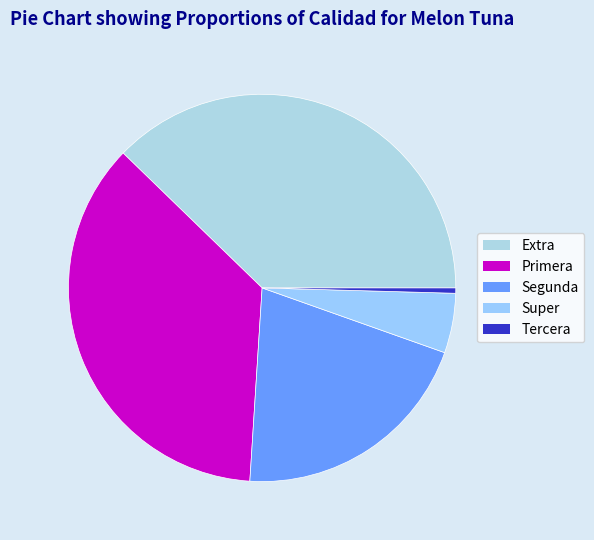

How many segments does this pie chart have?

5